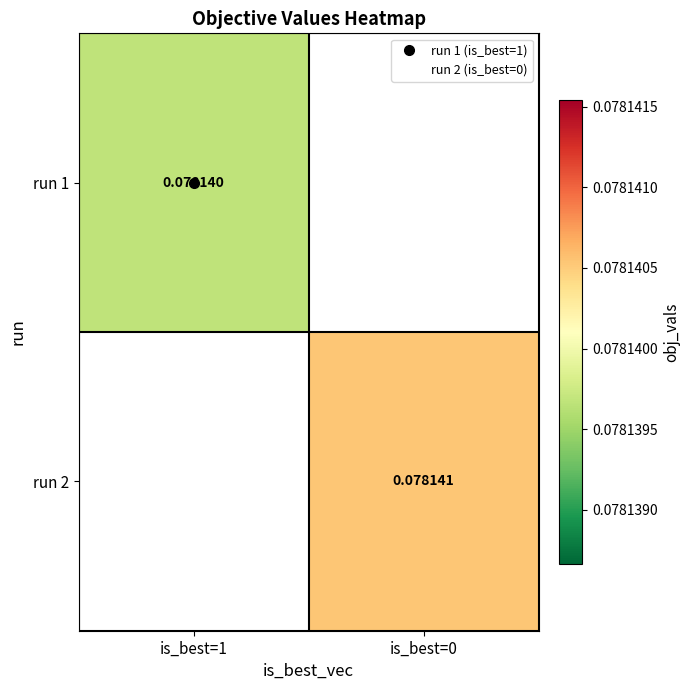

Which has a higher value, is_best=1 or is_best=0?

is_best=0